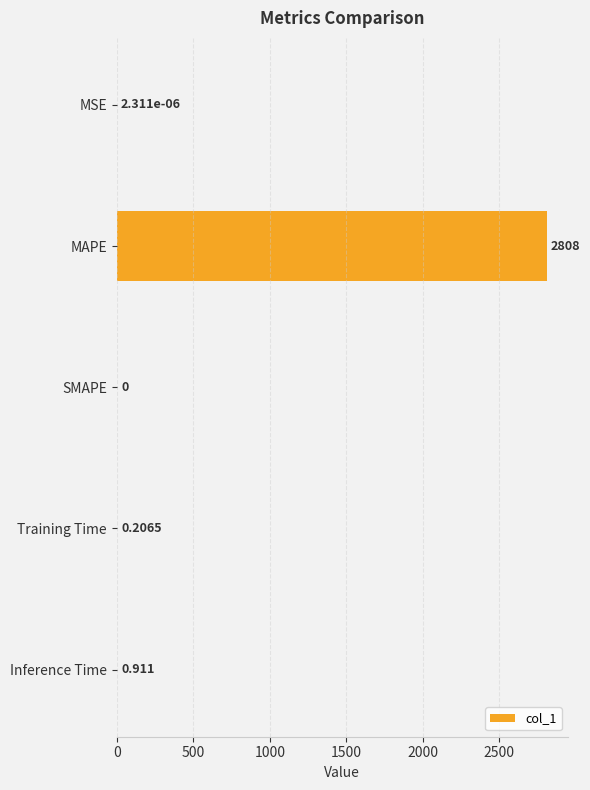

Which label corresponds to the largest value in the chart?

MAPE